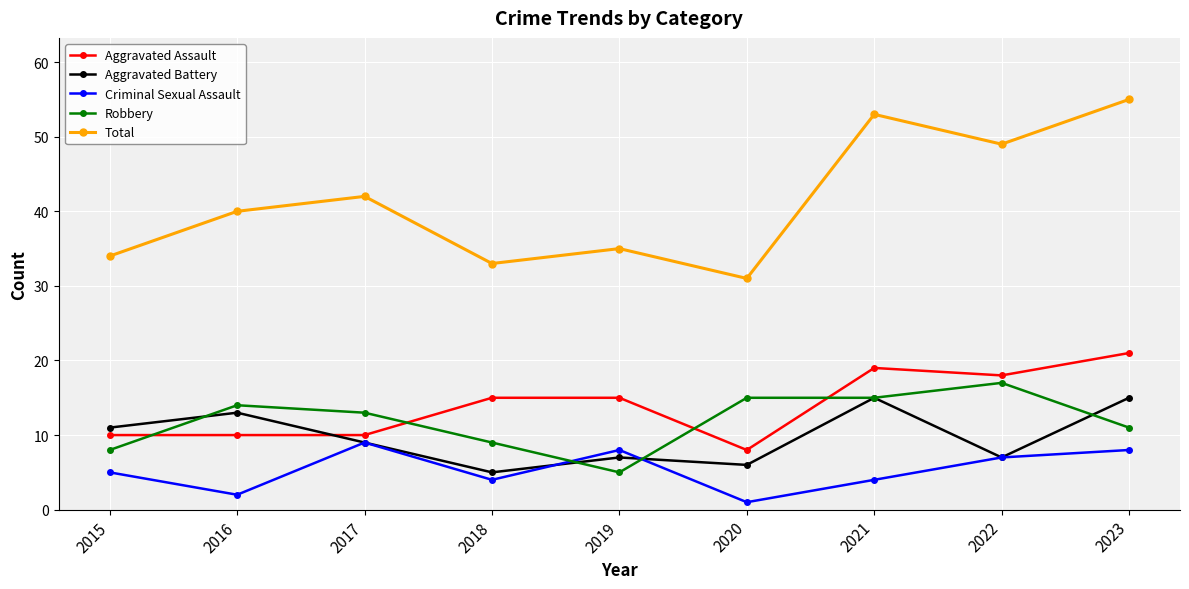

At which category is the sum across all series the highest?

2023